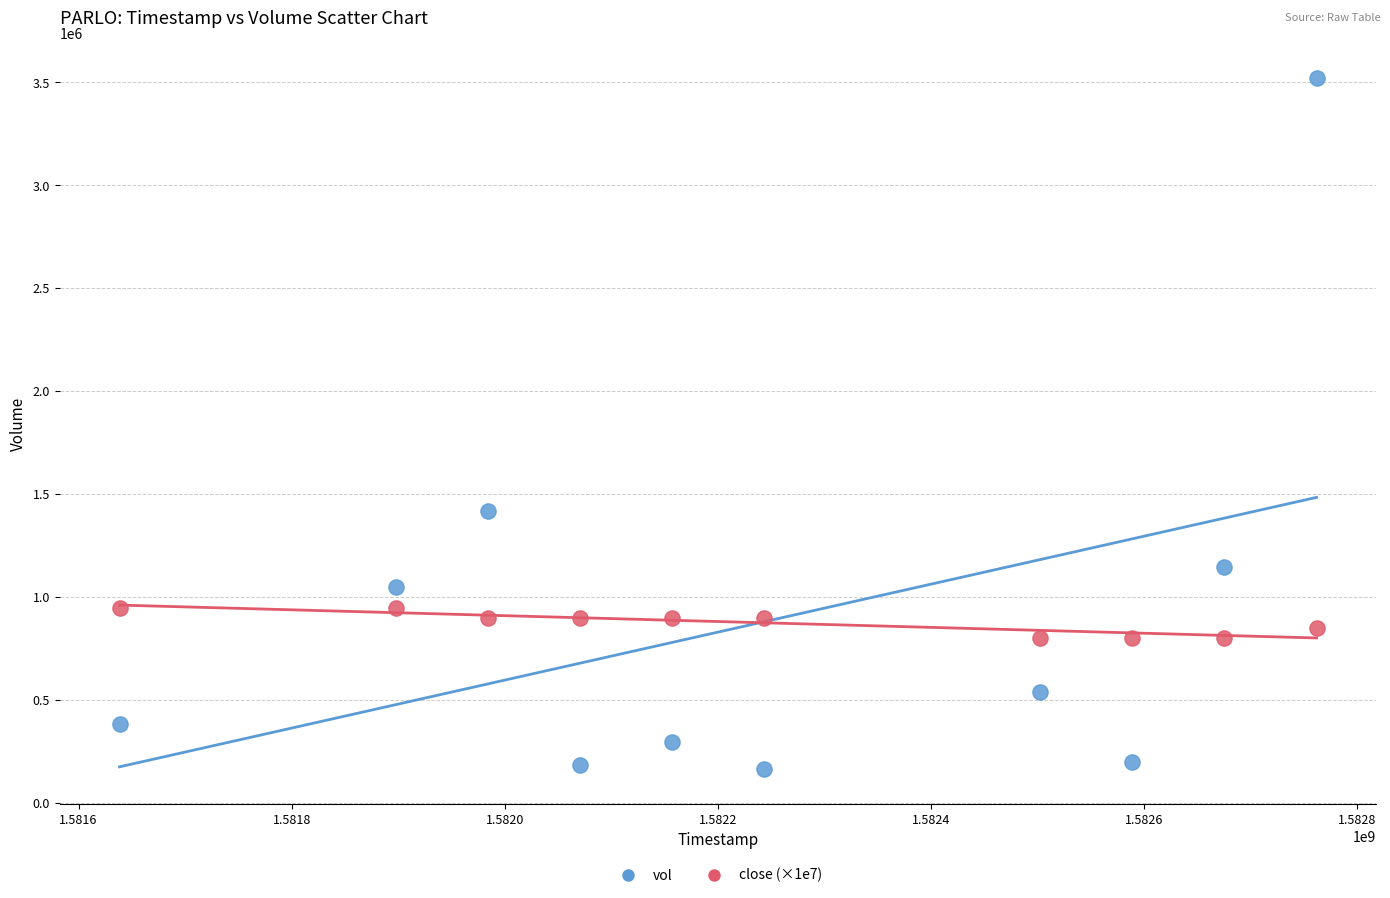

In the vol series, what Y value is closest to 1843800?

1418700.0